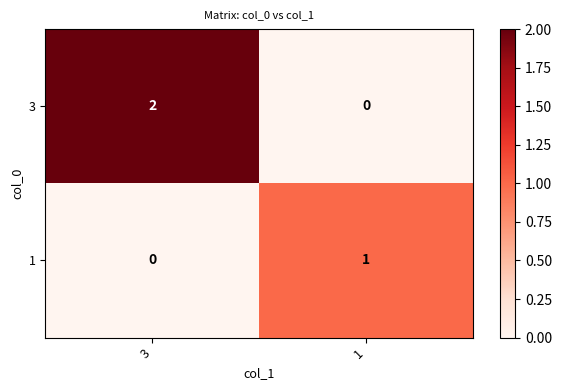

Count the number of data series in this chart.

2